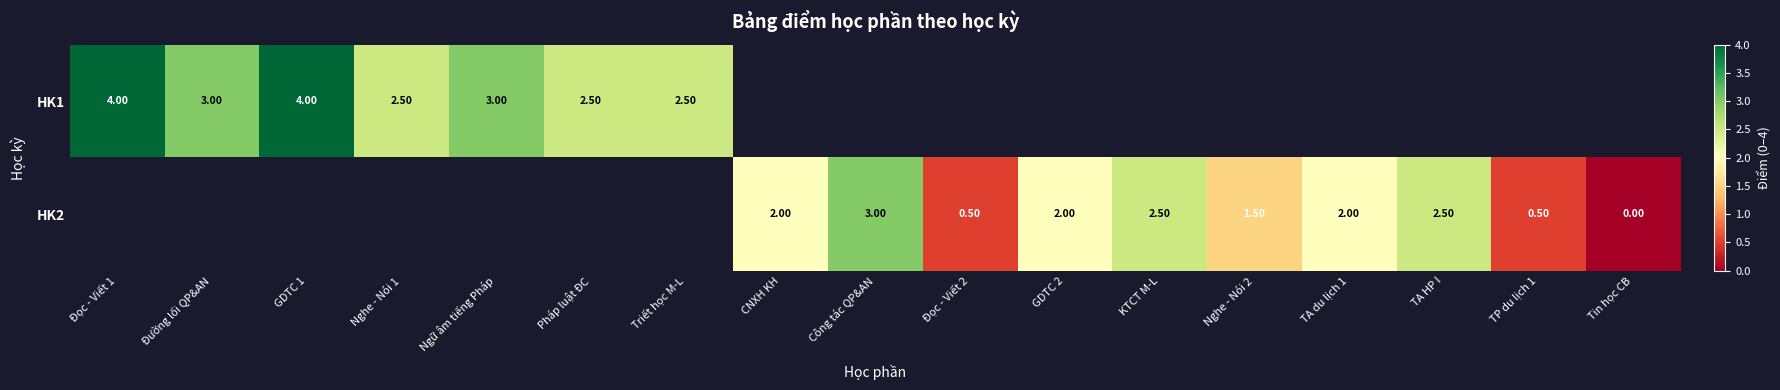

What is the difference between the HK1 values at Đường lối QP&AN and Đọc - Viết 1?

1.0